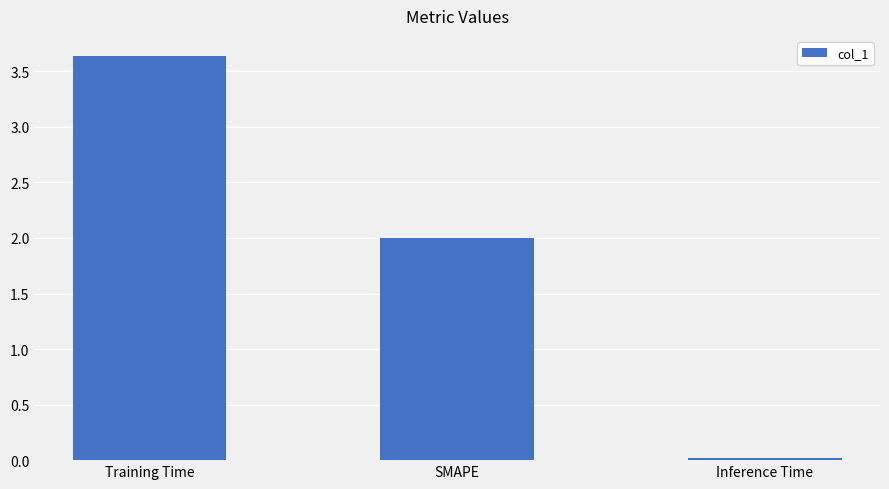

How many data points does each series have?

3